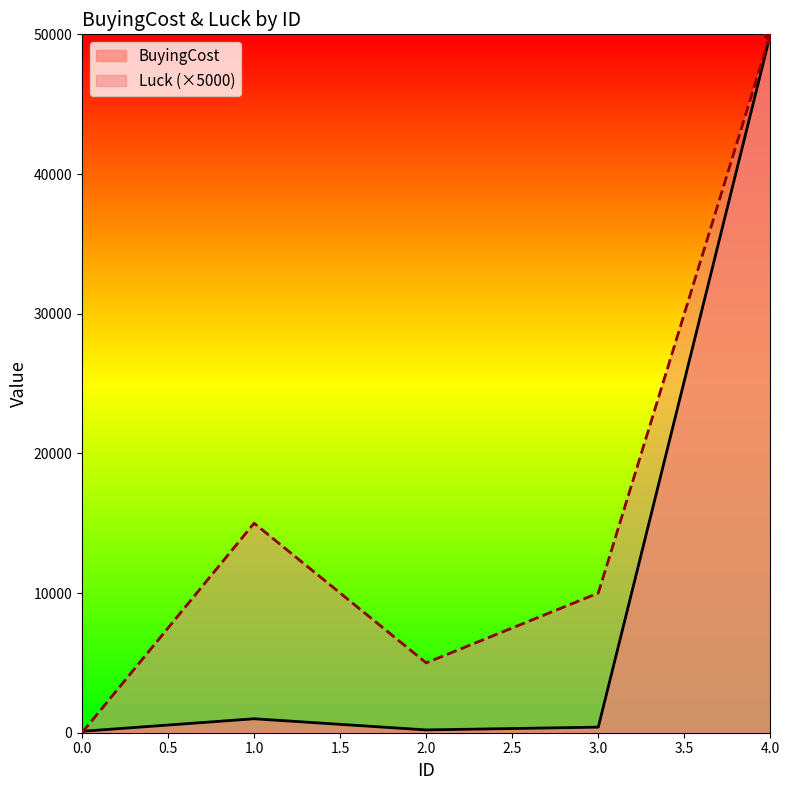

At how many categories does at least one series exceed 5465?

3